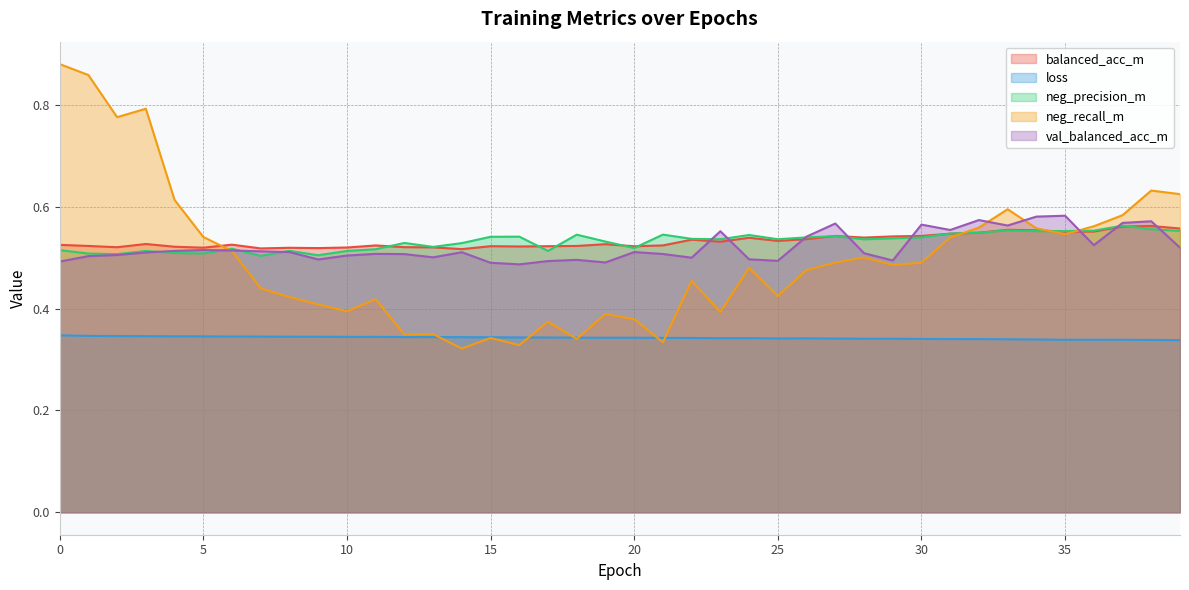

After their last crossing, which series has the higher values: neg_precision_m or neg_recall_m?

neg_recall_m